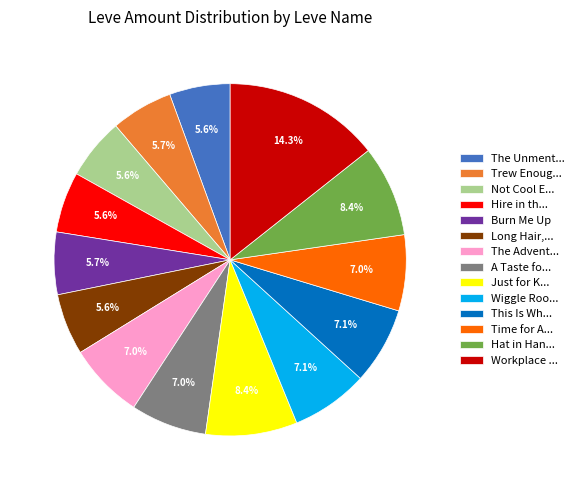

Approximately how many times larger is the value at Hire in th... compared to Just for K...?

0.7